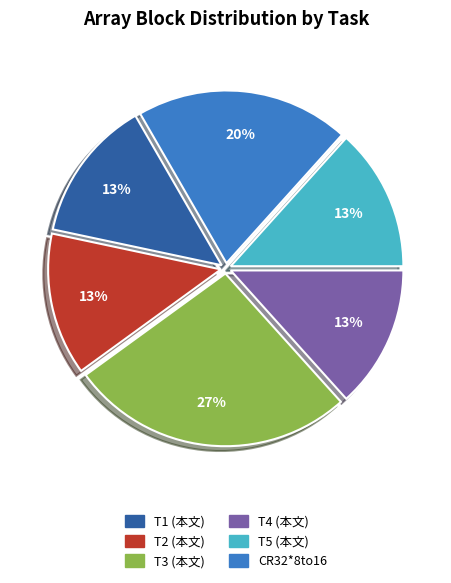

The T1 (本文) slice represents 13% of the pie. True or false?

True